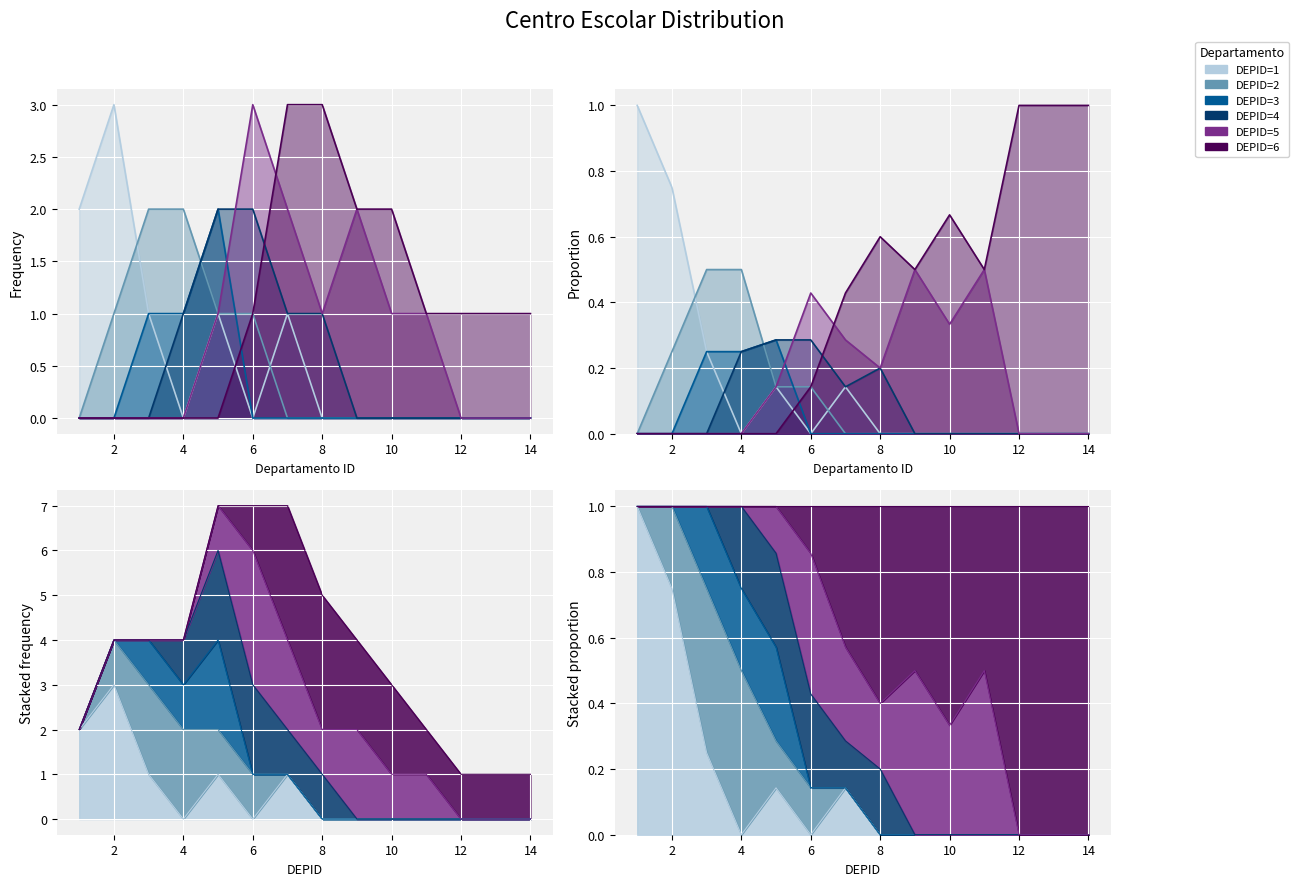

Reading right to left, what are all the values shown in this chart?

DEPID=1: 14=0	13=0	12=0	11=0	10=0	9=0	8=0	7=1	6=0	5=1	4=0	3=1	2=3	1=2
DEPID=2: 14=0	13=0	12=0	11=0	10=0	9=0	8=0	7=0	6=1	5=1	4=2	3=2	2=1	1=0
DEPID=3: 14=0	13=0	12=0	11=0	10=0	9=0	8=0	7=0	6=0	5=2	4=1	3=1	2=0	1=0
DEPID=4: 14=0	13=0	12=0	11=0	10=0	9=0	8=1	7=1	6=2	5=2	4=1	3=0	2=0	1=0
DEPID=5: 14=0	13=0	12=0	11=1	10=1	9=2	8=1	7=2	6=3	5=1	4=0	3=0	2=0	1=0
DEPID=6: 14=1	13=1	12=1	11=1	10=2	9=2	8=3	7=3	6=1	5=0	4=0	3=0	2=0	1=0